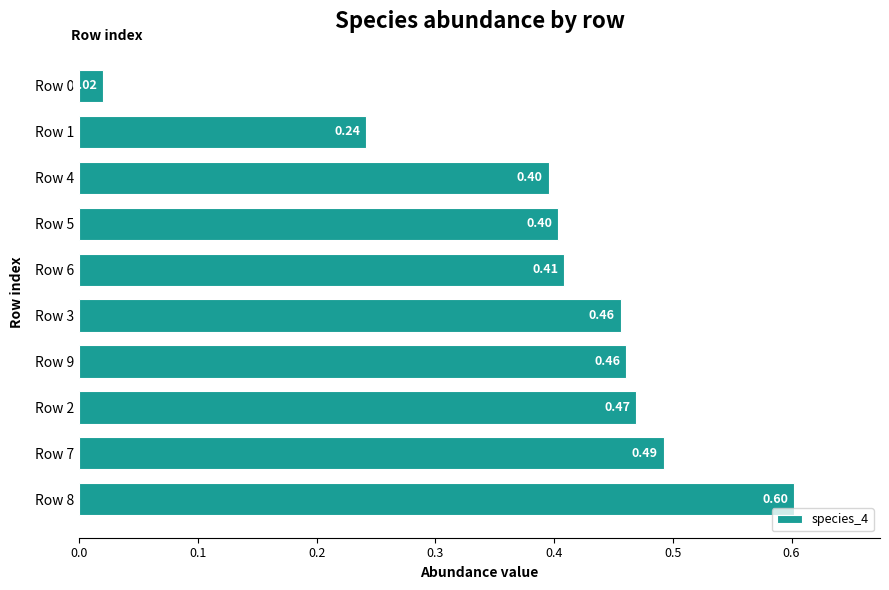

What is the average value?

0.4